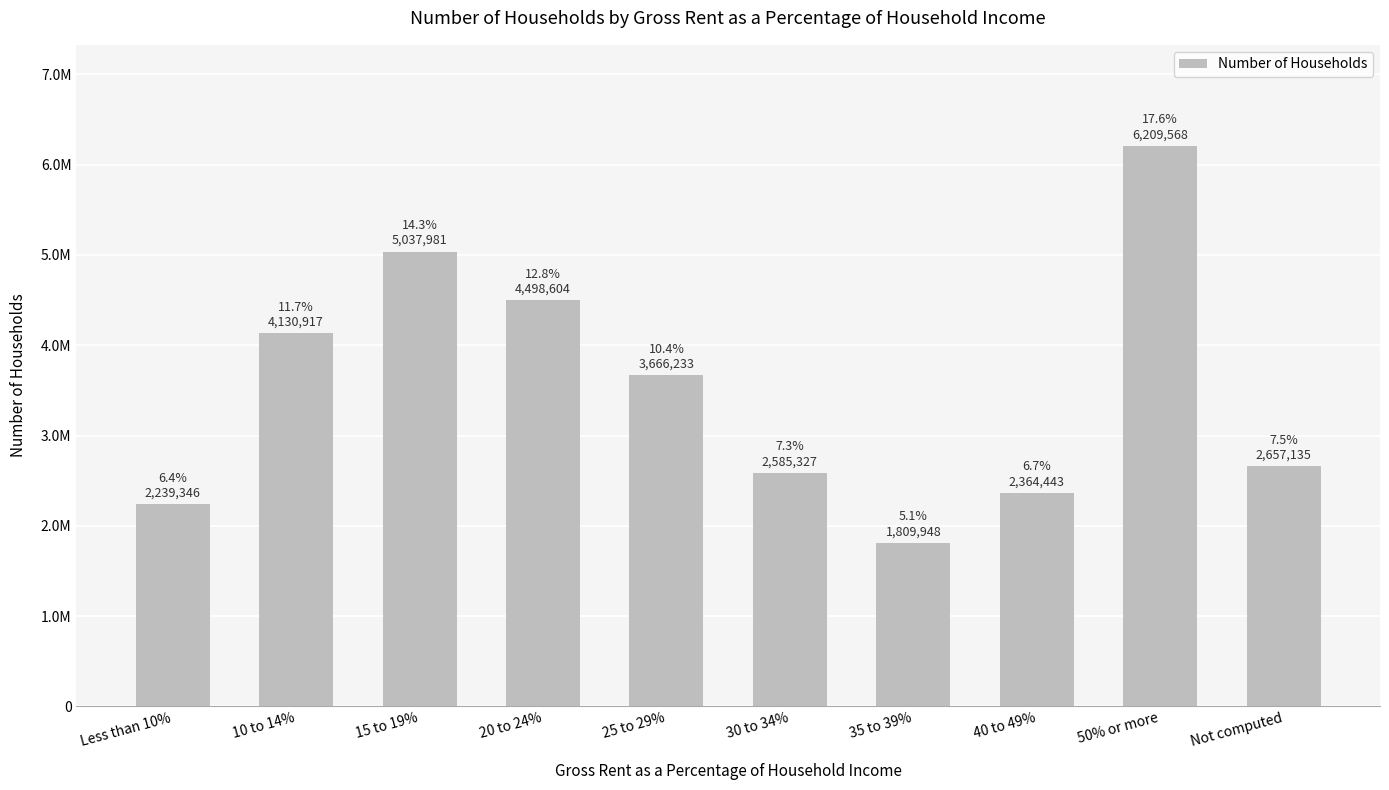

Rank the categories by value from highest to lowest.

50% or more, 15 to 19%, 20 to 24%, 10 to 14%, 25 to 29%, Not computed, 30 to 34%, 40 to 49%, Less than 10%, 35 to 39%